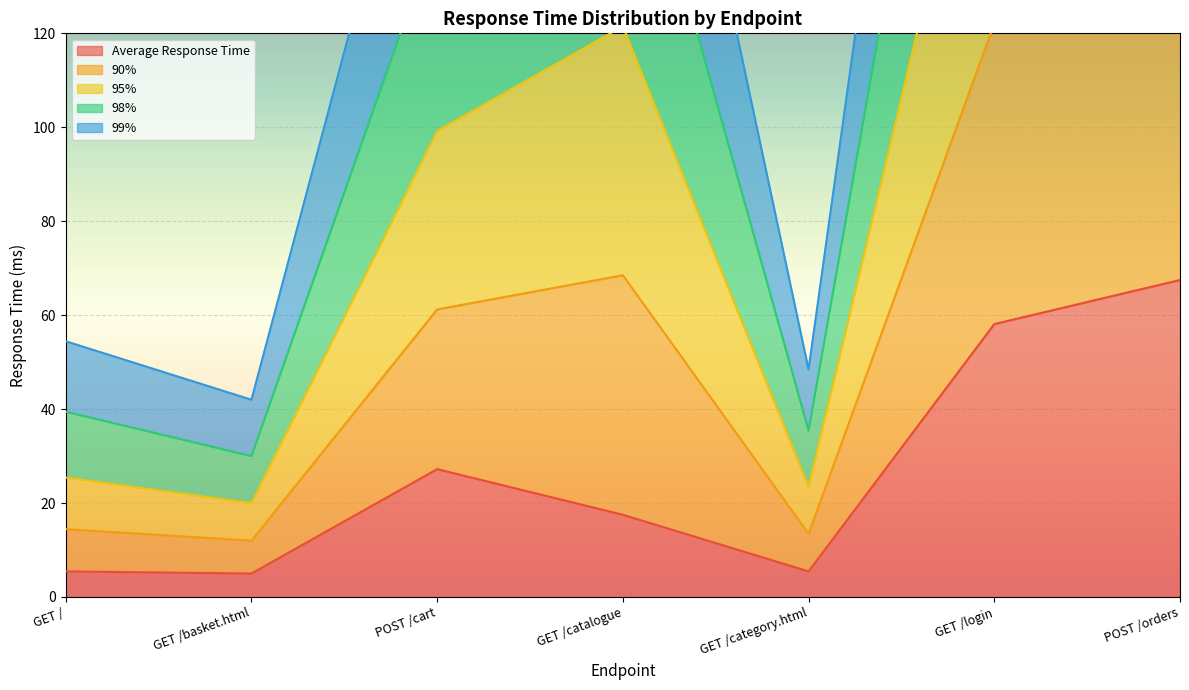

At which label does Average Response Time reach its peak?

POST /orders